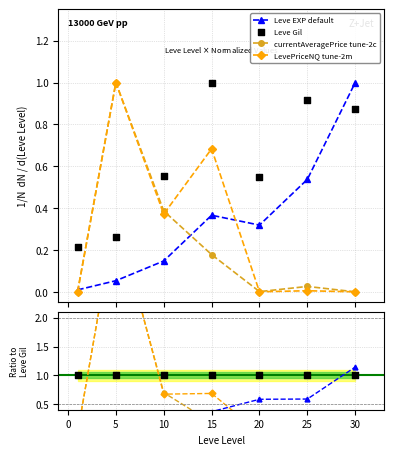

Is the value of Leve Gil at 30 greater than the value of currentAveragePrice at 1?

Yes